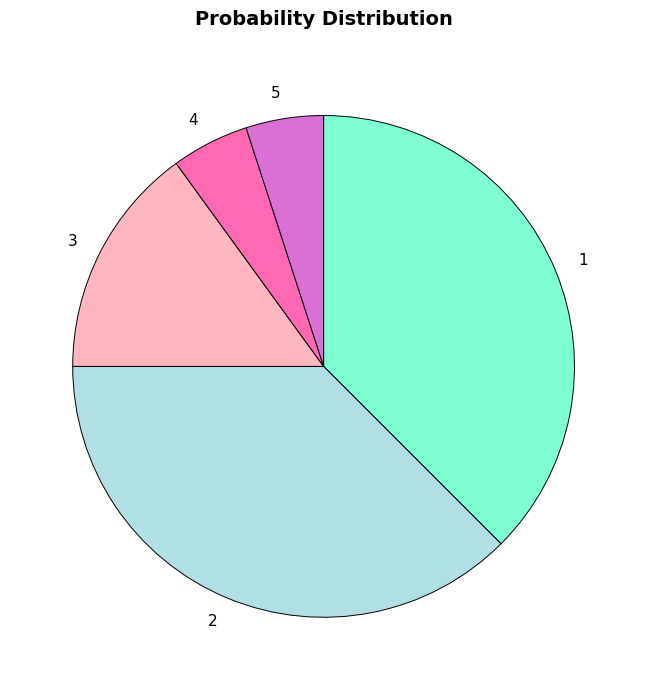

Do 5 and 3 together represent more than half of the pie?

No